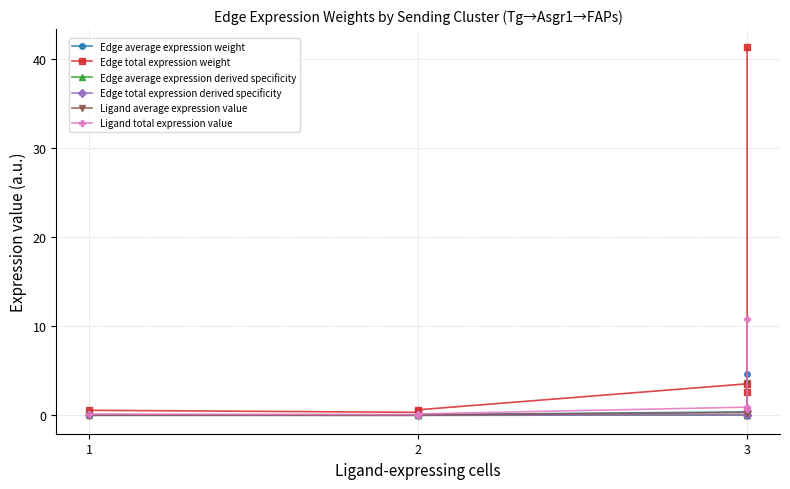

The Ligand total expression value series shows 1.4 at 3. True or false?

False